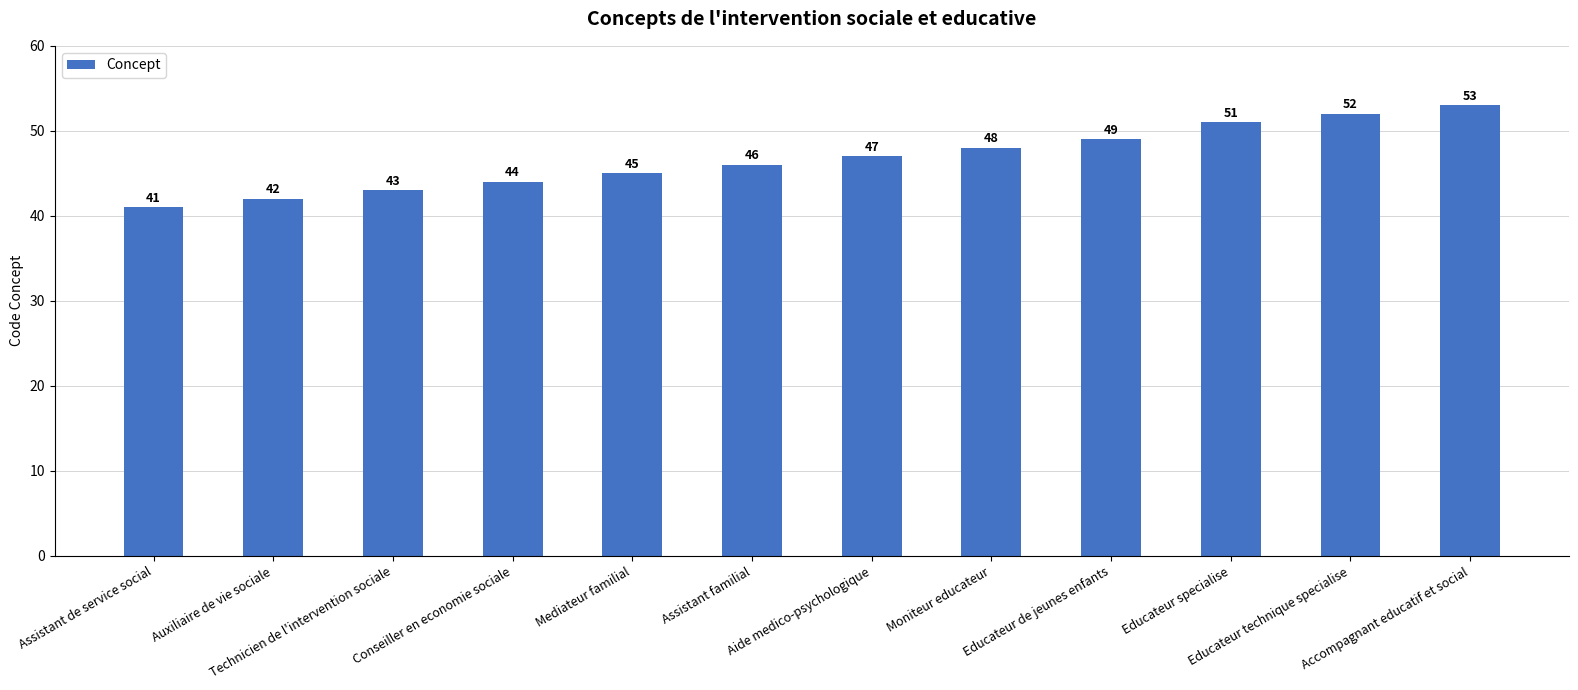

The value at Moniteur educateur is 85. True or false?

False